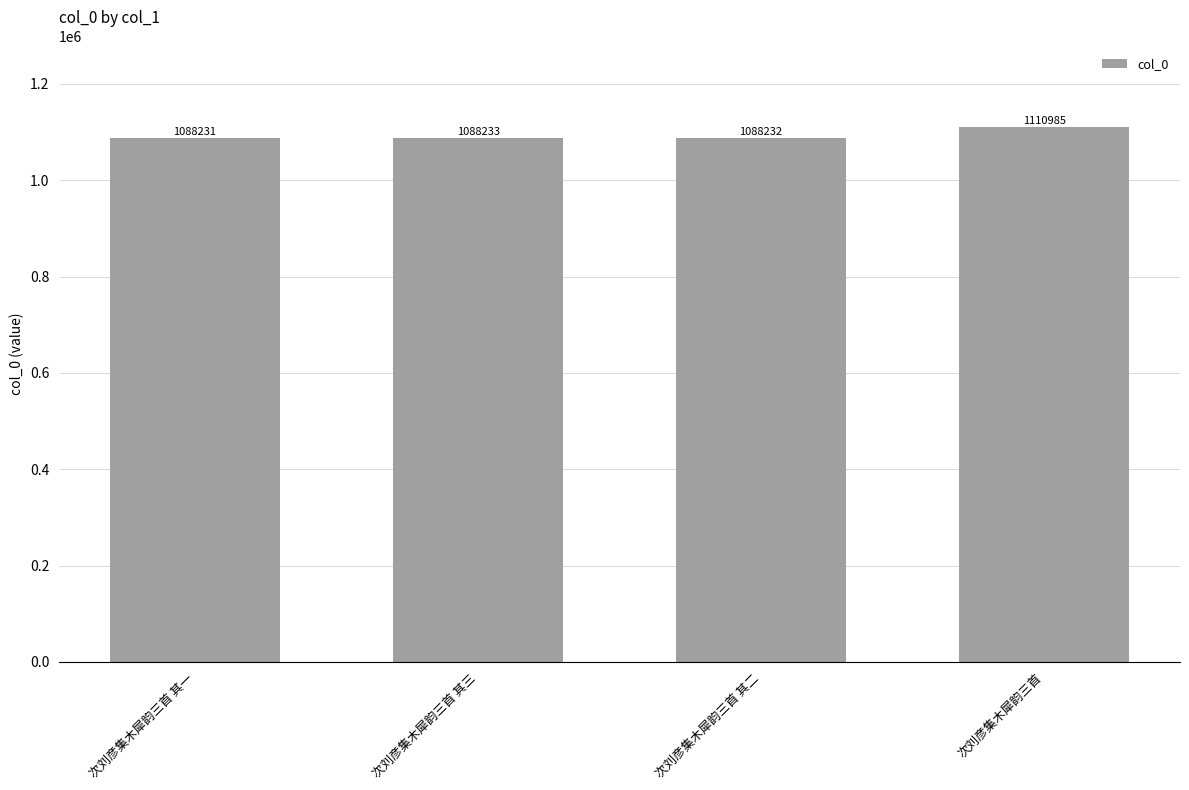

The value at 次刘彦集木犀韵三首 其二 is 1678196. True or false?

False